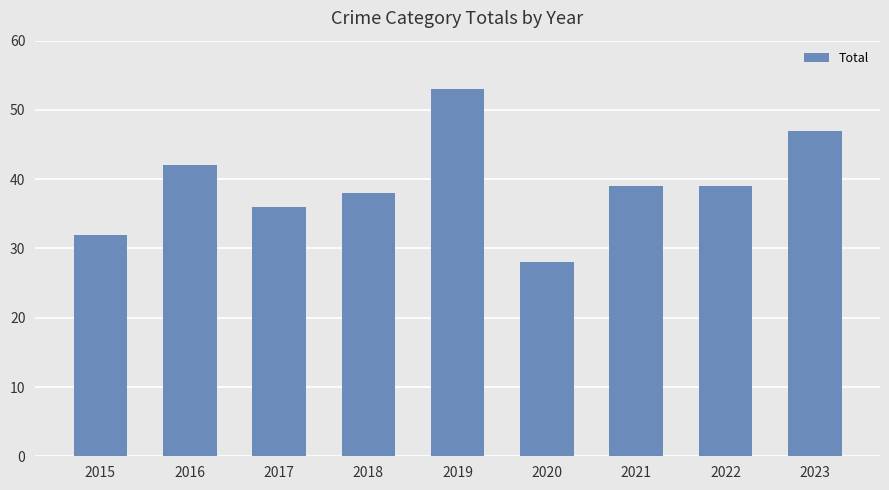

Which has a higher value, 2019 or 2022?

2019